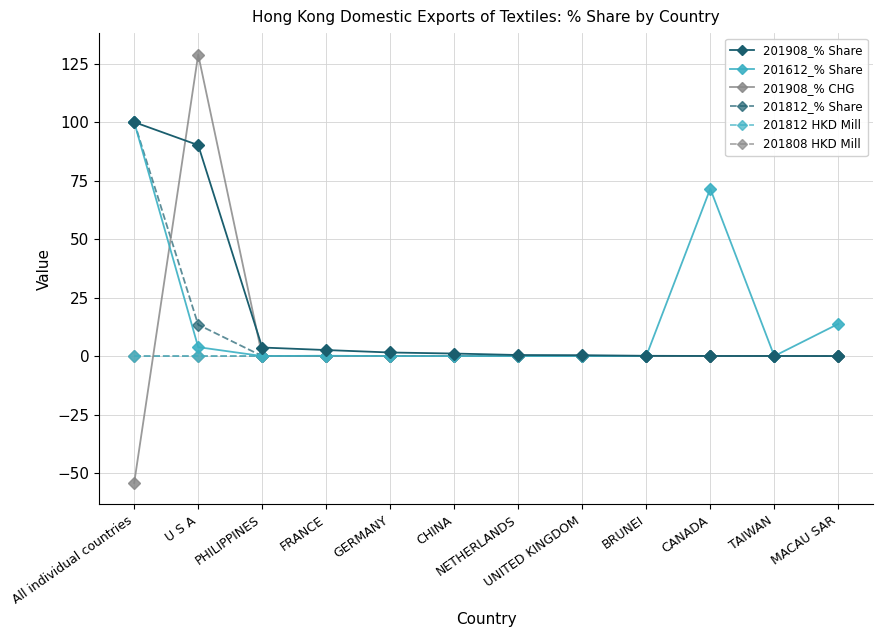

What is the label of the 12th point from the left?

MACAU SAR